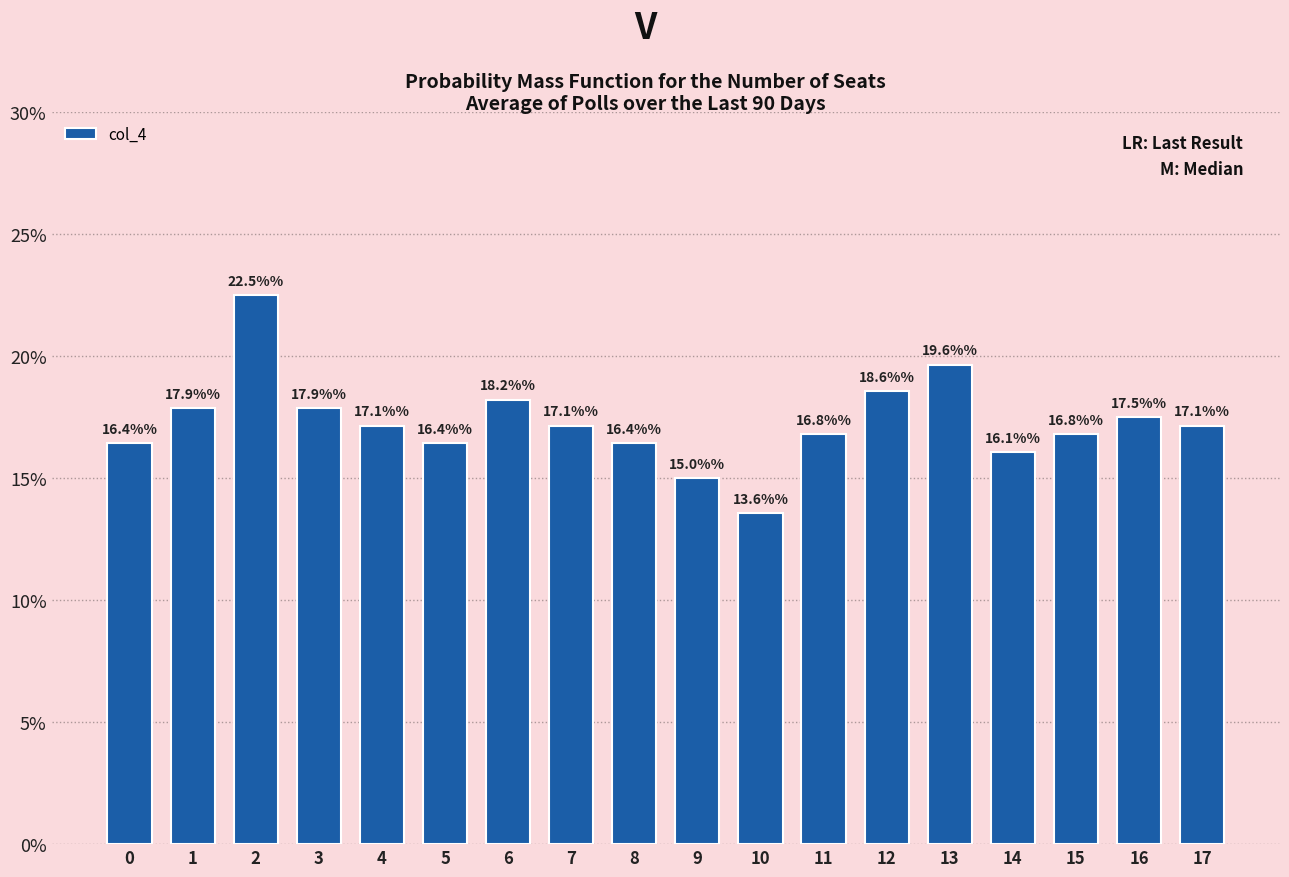

How many values are between 0 and 1?

18